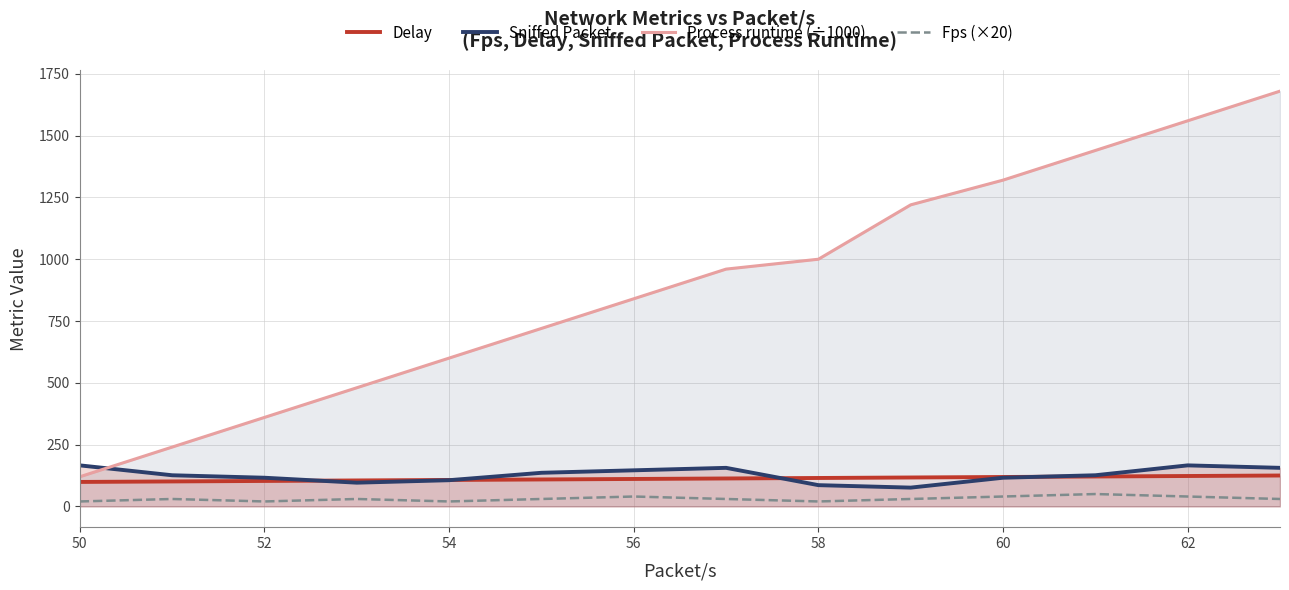

The value of Sniffed Packet at 56 is 146. True or false?

True